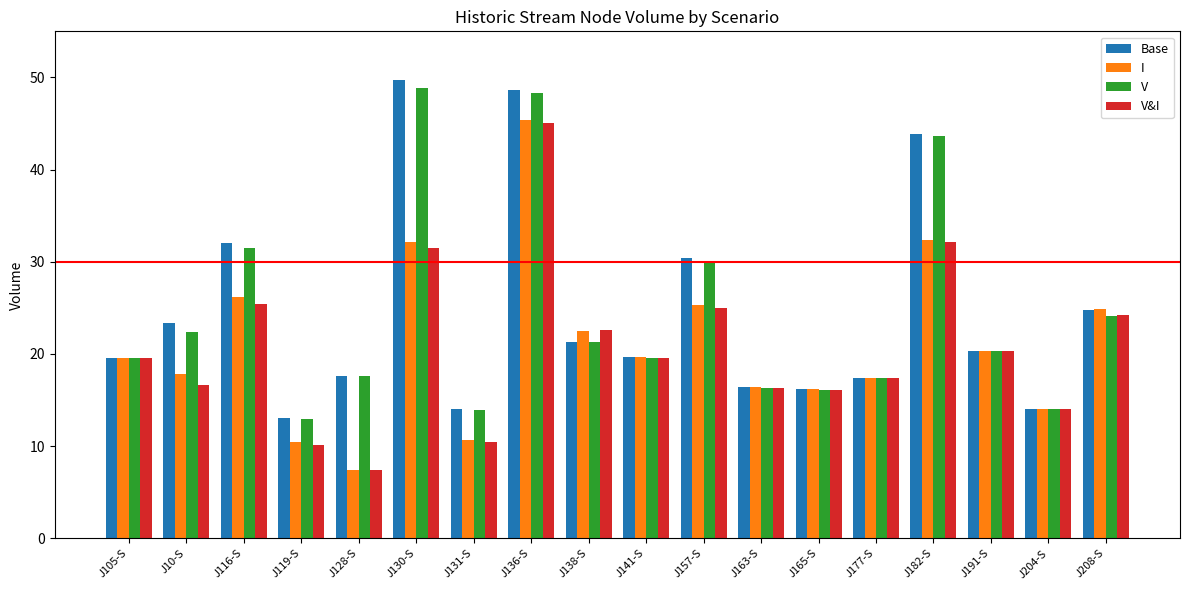

Are the bars grouped side by side (vs. stacked)?

Yes